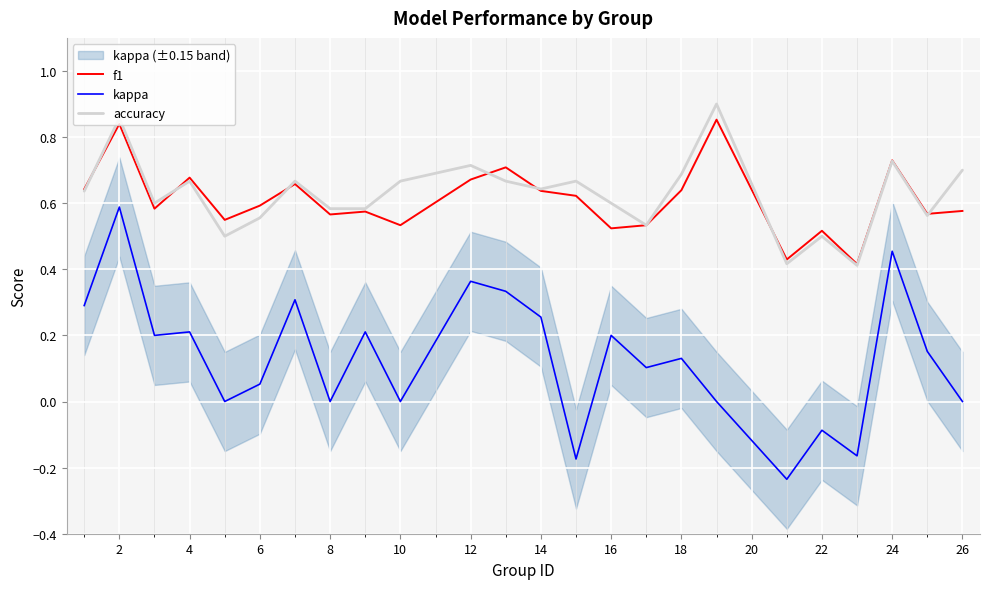

True or false: f1 and kappa cross at least once.

False